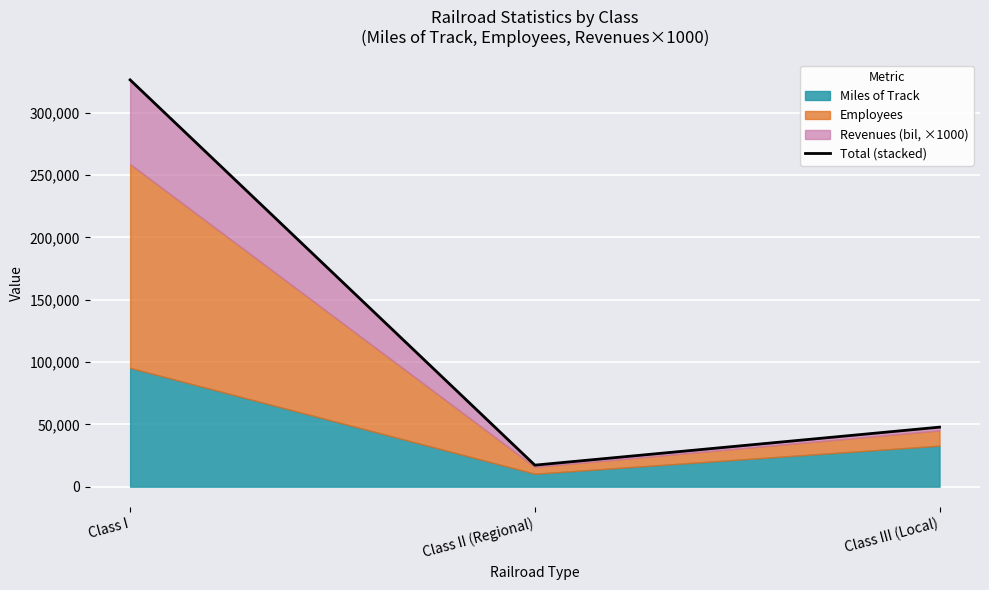

Where is the data nearest to the value 171795?

Class III (Local)